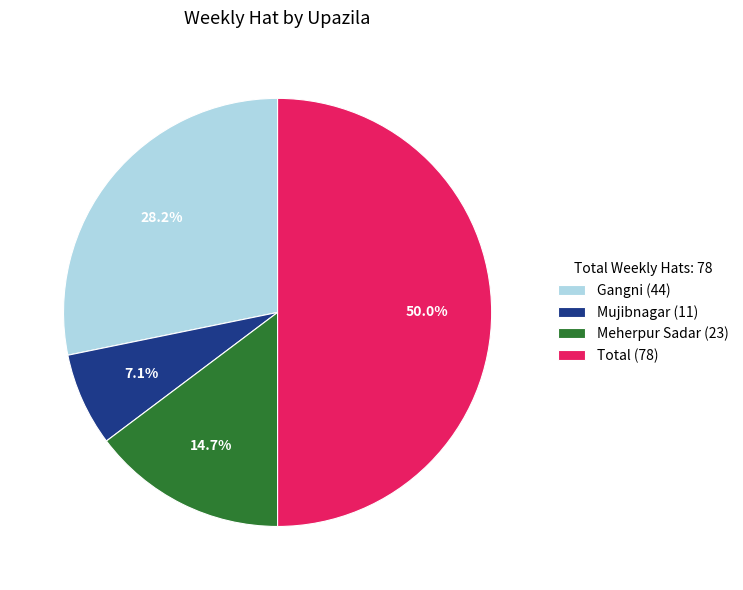

Rank the categories by value from highest to lowest.

Total (78), Gangni (44), Meherpur Sadar (23), Mujibnagar (11)